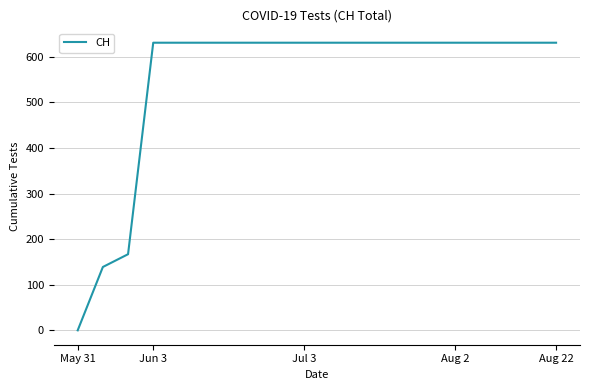

What is the maximum value shown in the chart?

631